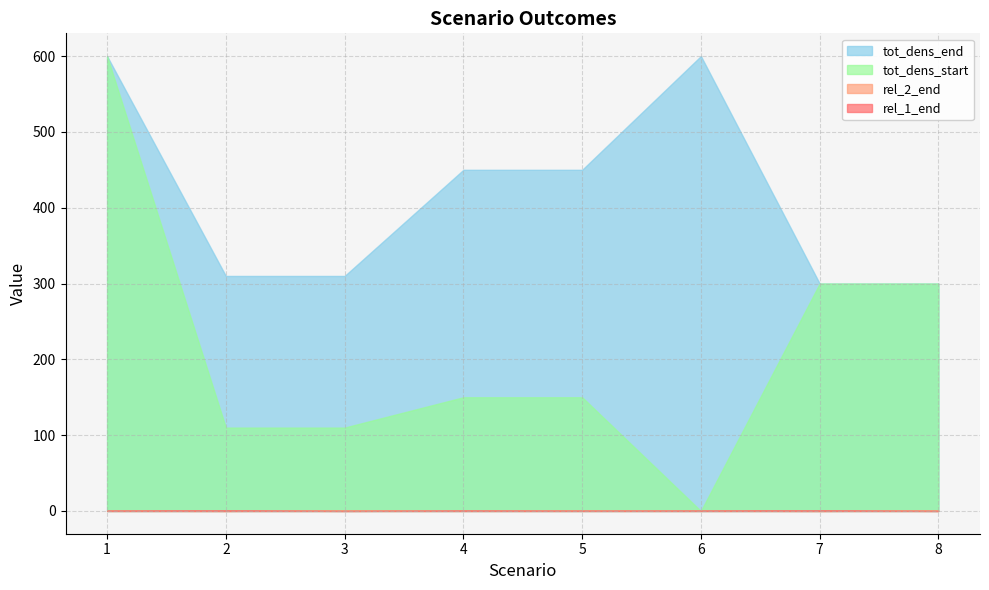

The value of tot_dens_start at 3 is 110.0. True or false?

True